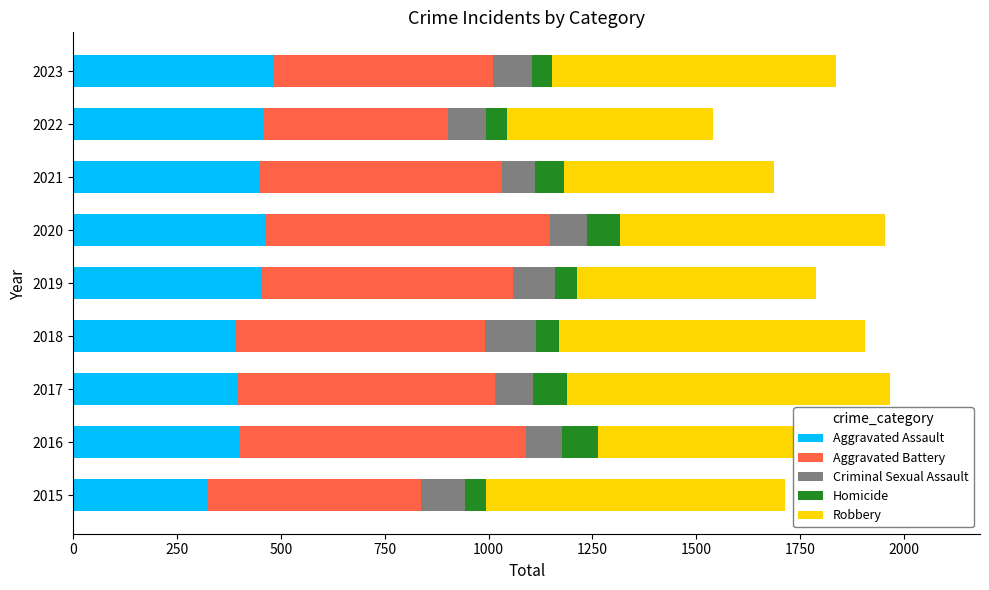

Is the value of Aggravated Battery at 500 greater than the value of Robbery at 1250?

No